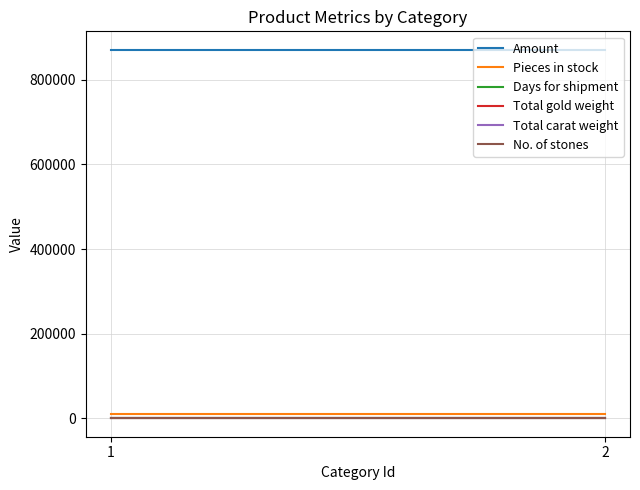

True or false: Total gold weight has a value of 1.5 at 2.

False